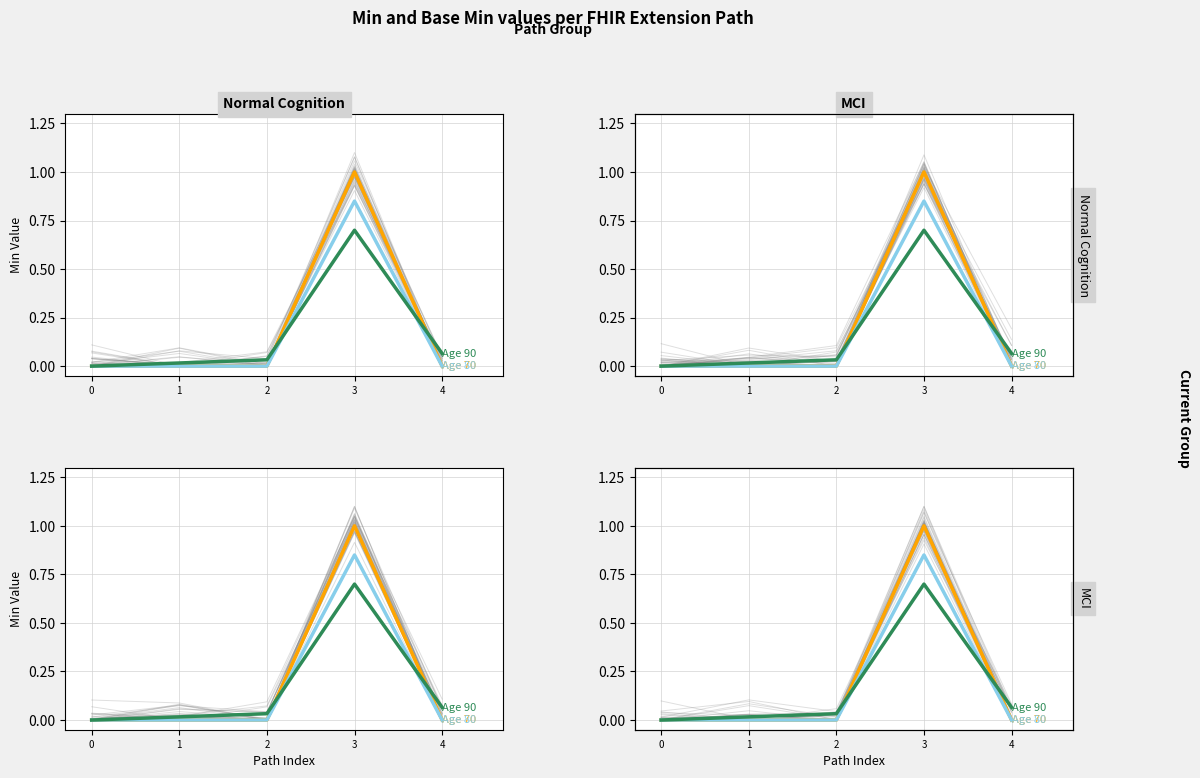

What is the total value across all series at 3?

2.5